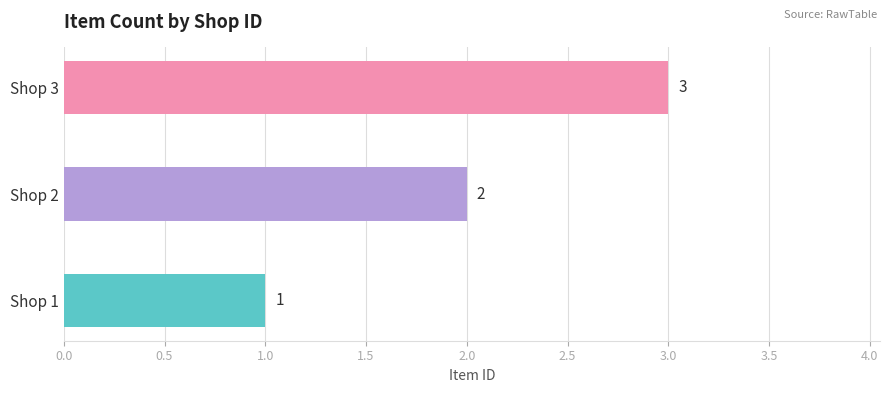

What is the sum of all values?

6